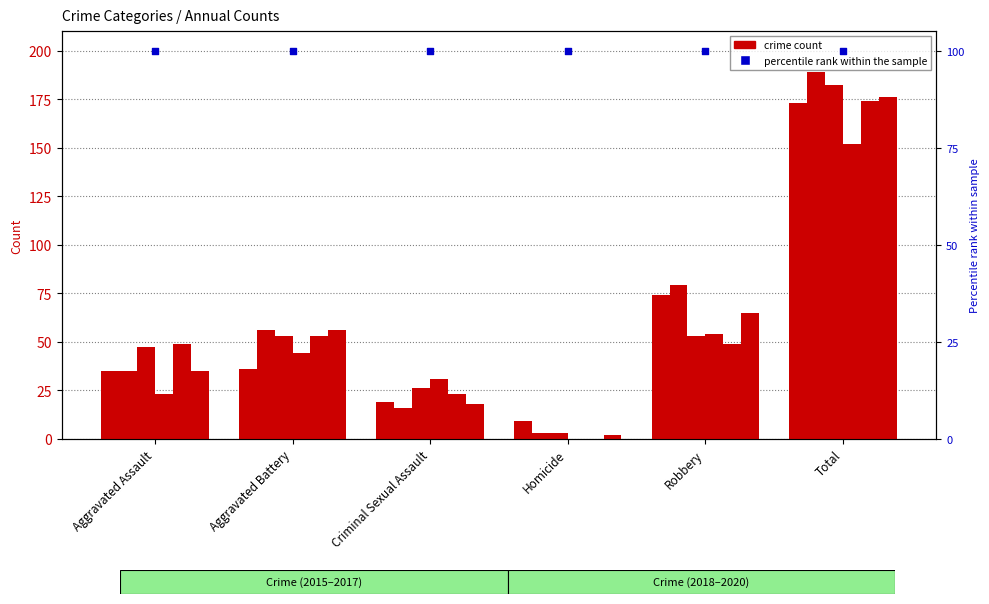

Is the value of 2018 at Aggravated Assault greater than the value of 2015 at Robbery?

No